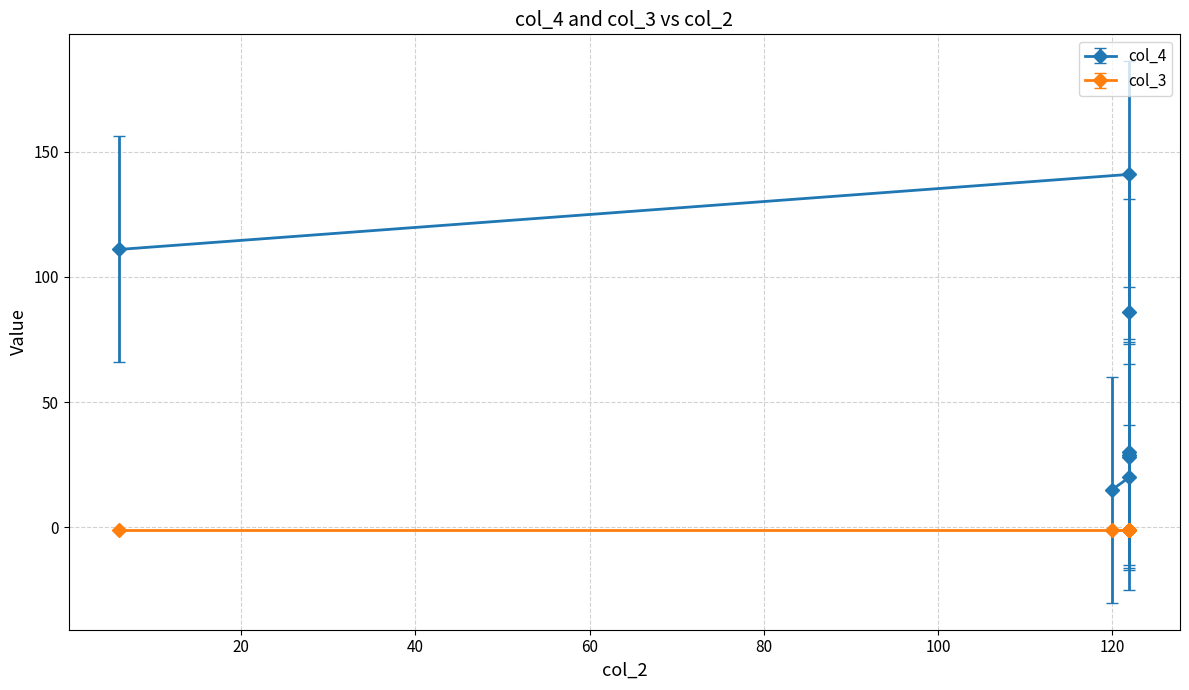

What is the ratio of the value at 120 to the value at 122?

0.2